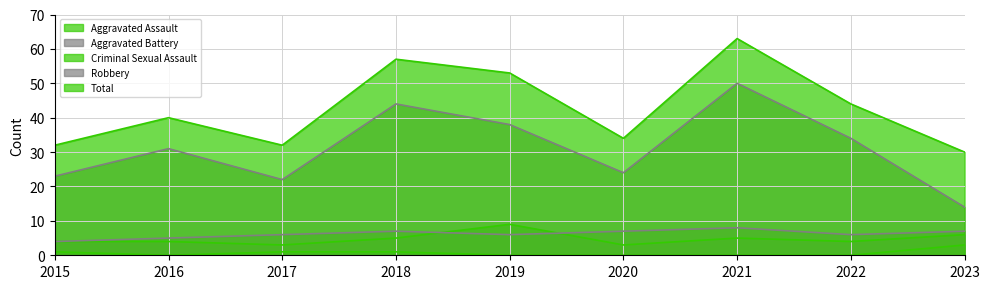

What is the value of the Aggravated Assault point at the 2nd from the left?

4